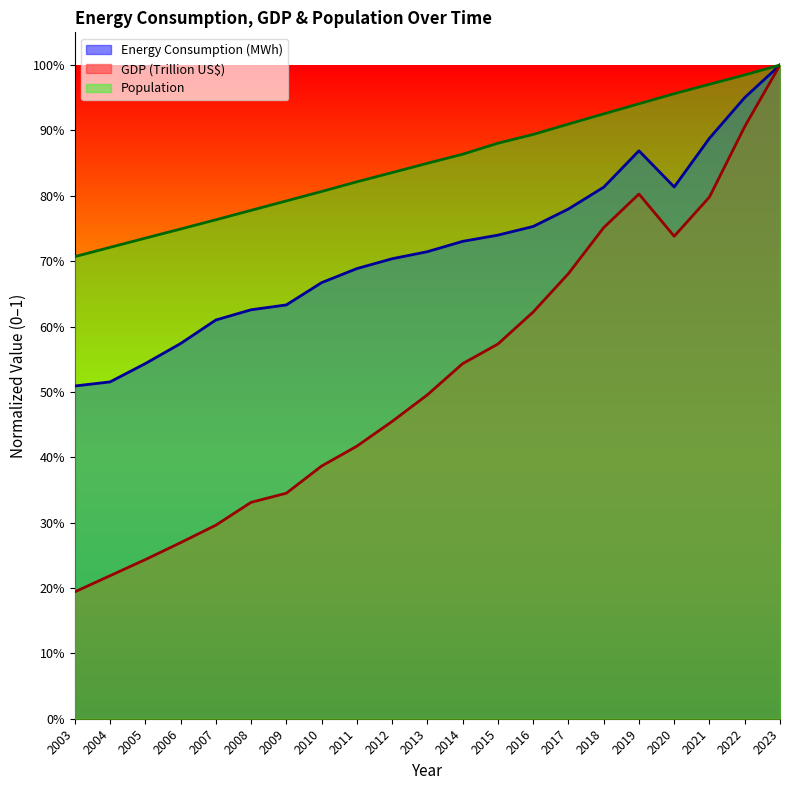

Rank the series at 2015 from lowest to highest value.

GDP (Trillion US$), Energy Consumption (MWh), Population